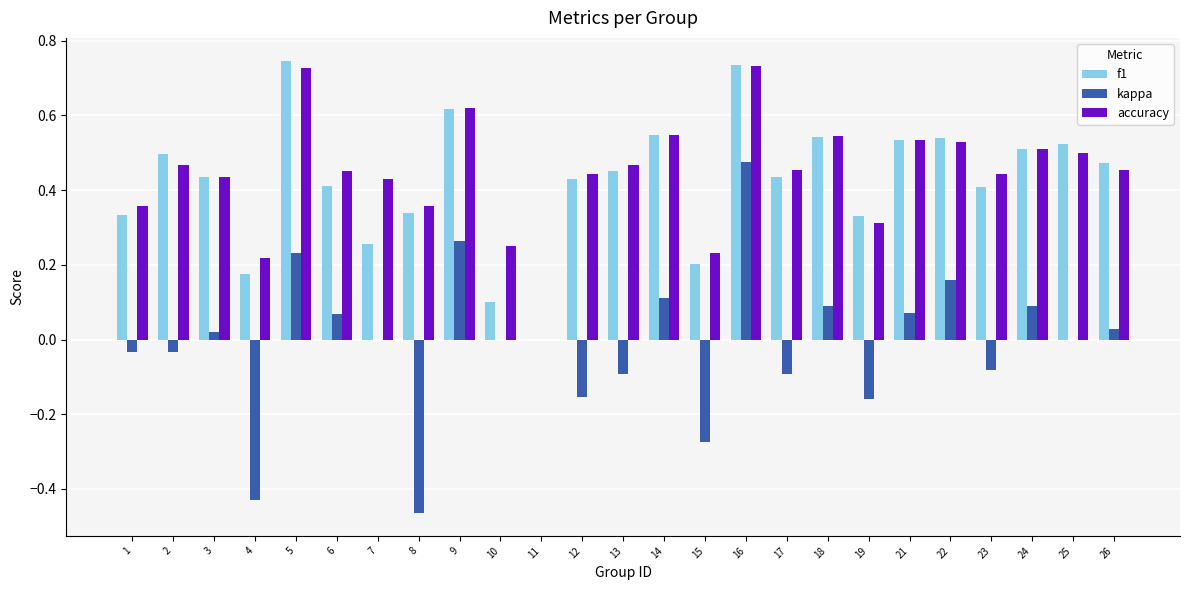

Is it true that f1 equals 0.4 at 5?

False